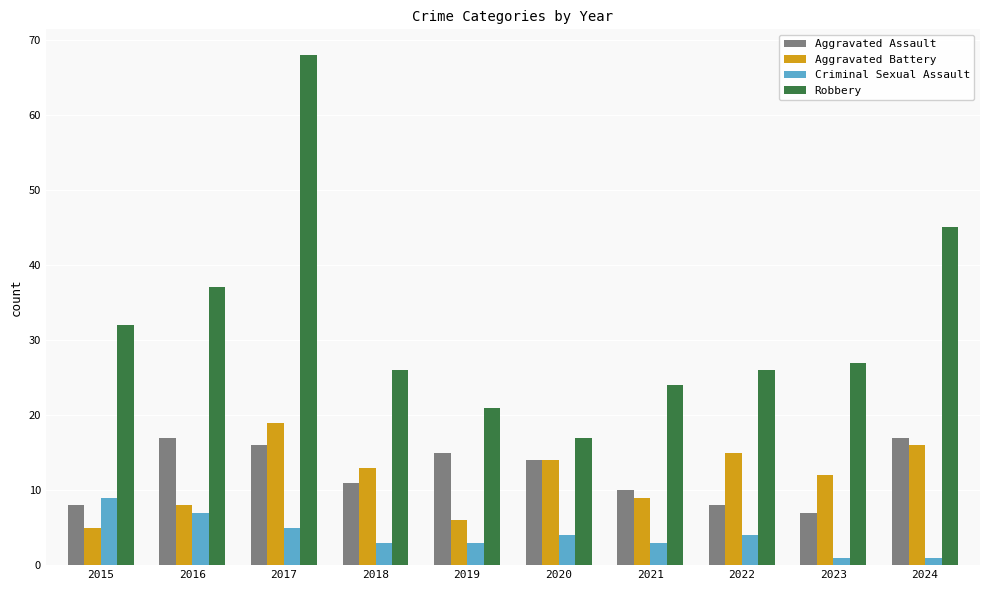

At which category is the sum across all series the highest?

2017